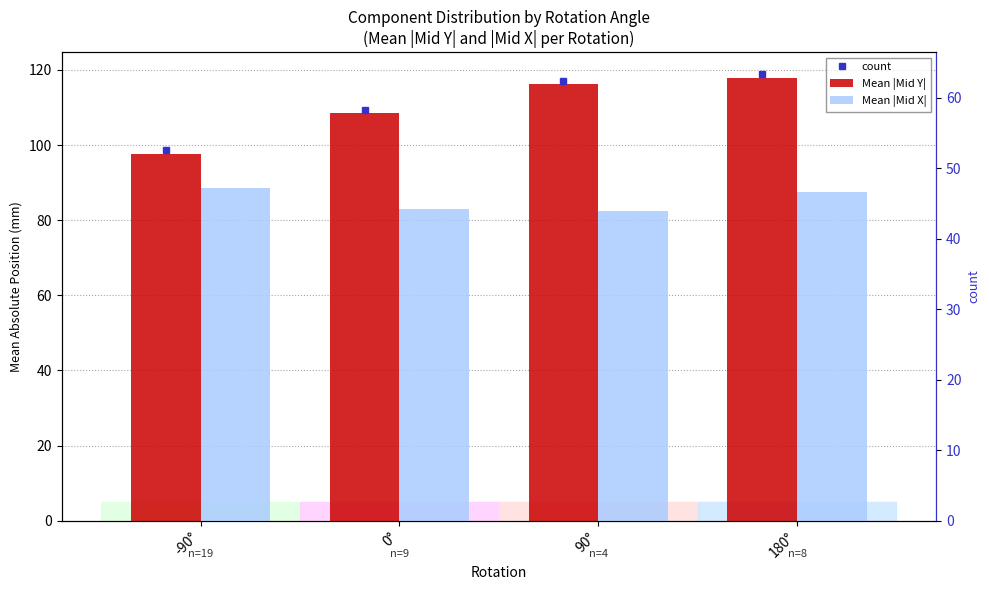

Reading left to right, what are all the values shown in this chart?

Mean |Mid Y|: -90°=97.6	0°=108.4	90°=116.1	180°=117.8
Mean |Mid X|: -90°=88.5	0°=83.0	90°=82.4	180°=87.4